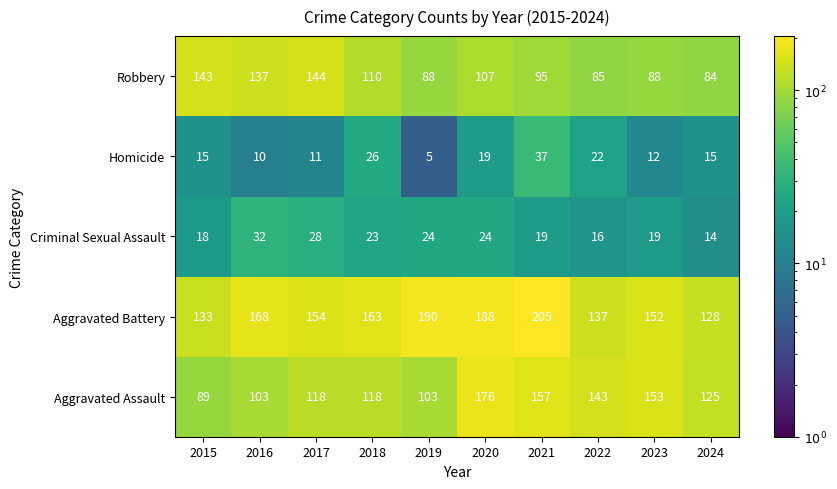

Where does the Criminal Sexual Assault series first go above 23?

2016